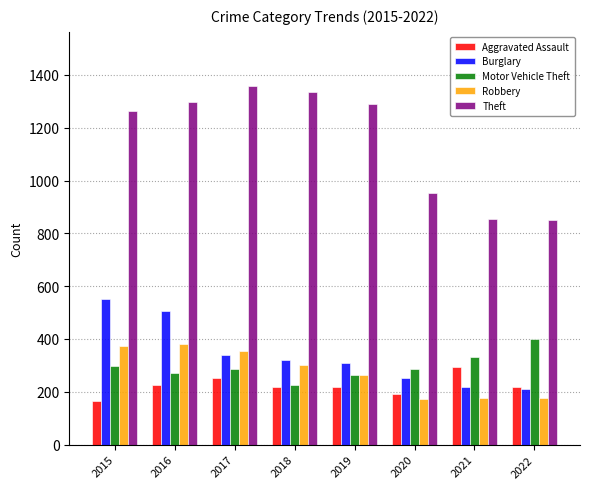

The value of Aggravated Assault at 2017 is 251. True or false?

True